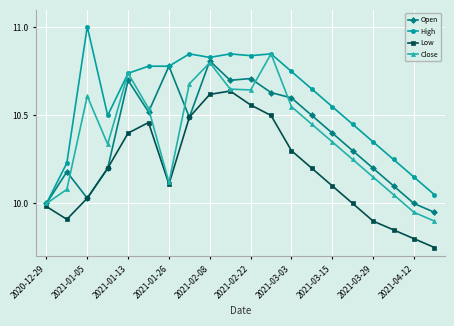

What is the greatest value displayed?

11.0